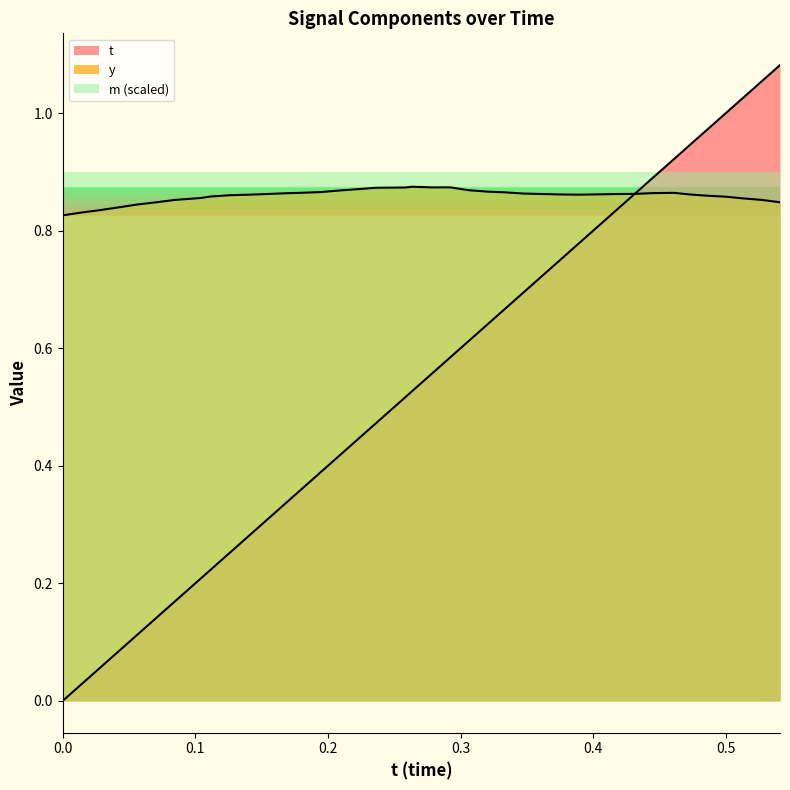

Which series has the widest spread of values?

t